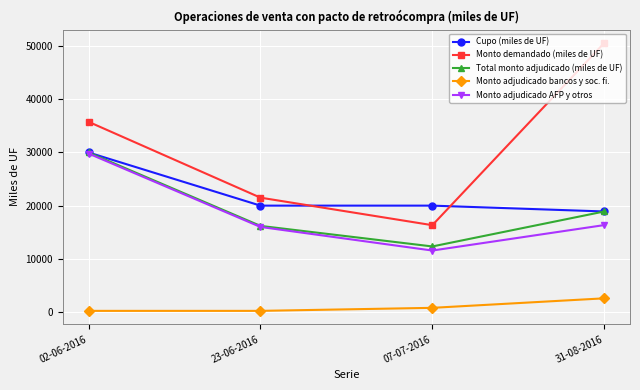

What is the difference between the Monto adjudicado bancos y soc. fi. values at 02-06-2016 and 07-07-2016?

570